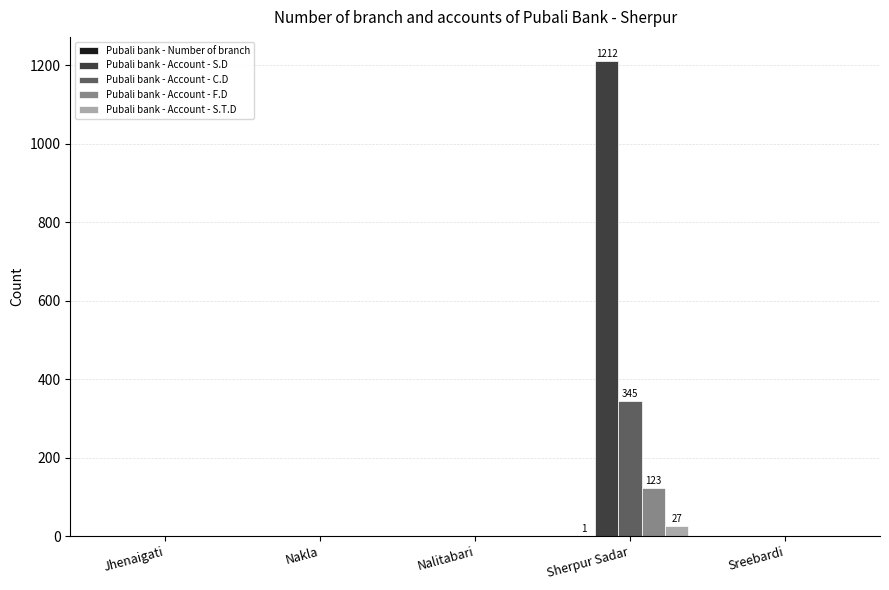

What is the sum of all Pubali bank - Account - S.T.D values?

27